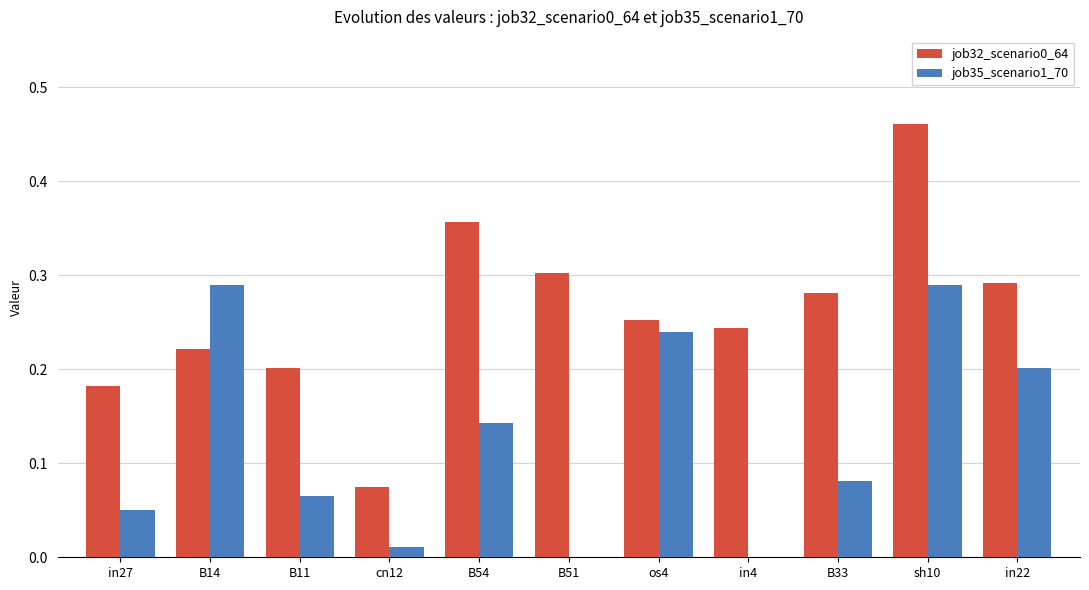

At which category is the sum across all series the highest?

sh10